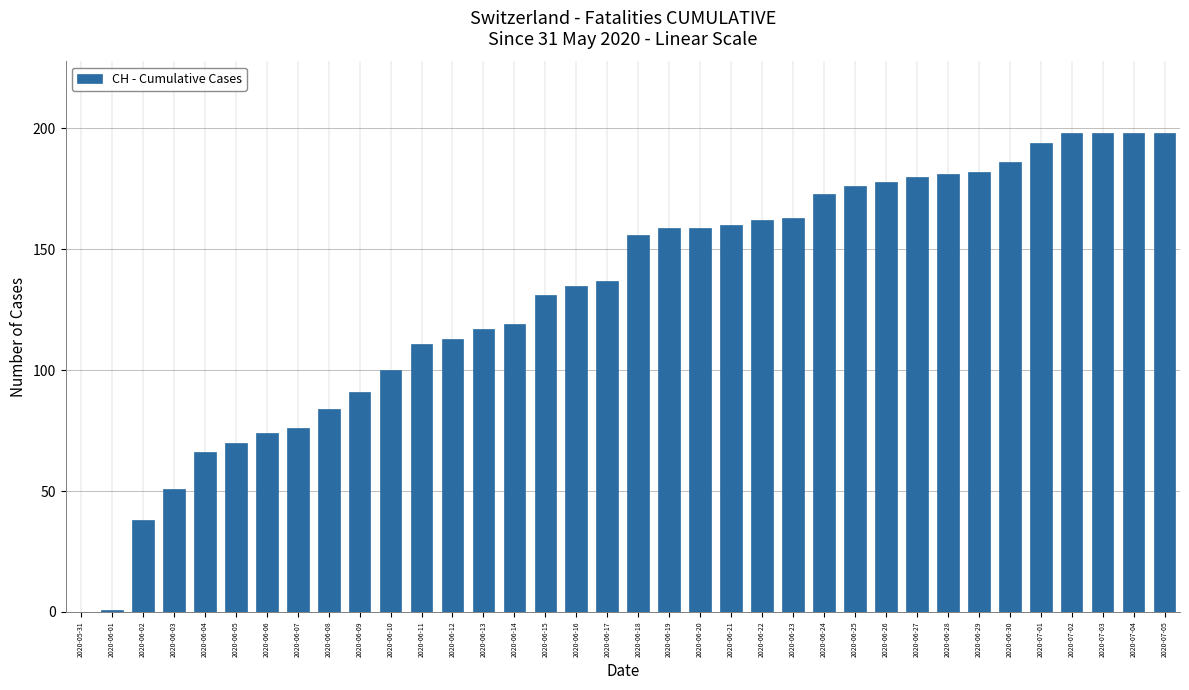

Read the value at 2020-06-08, to the nearest 50.

100